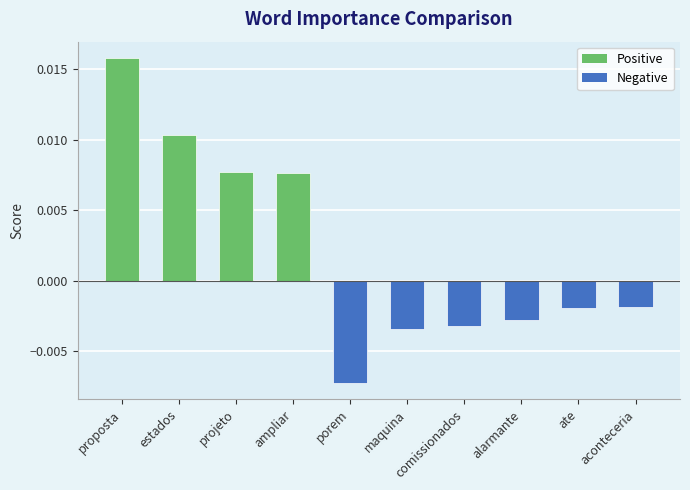

What position from the left is porem?

5